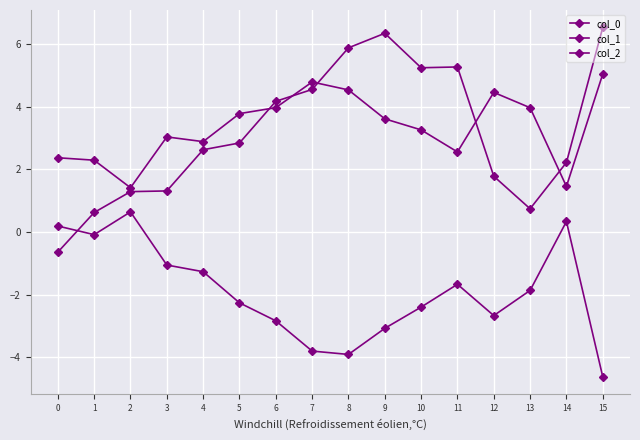

Which category has the lowest value across all series?

15